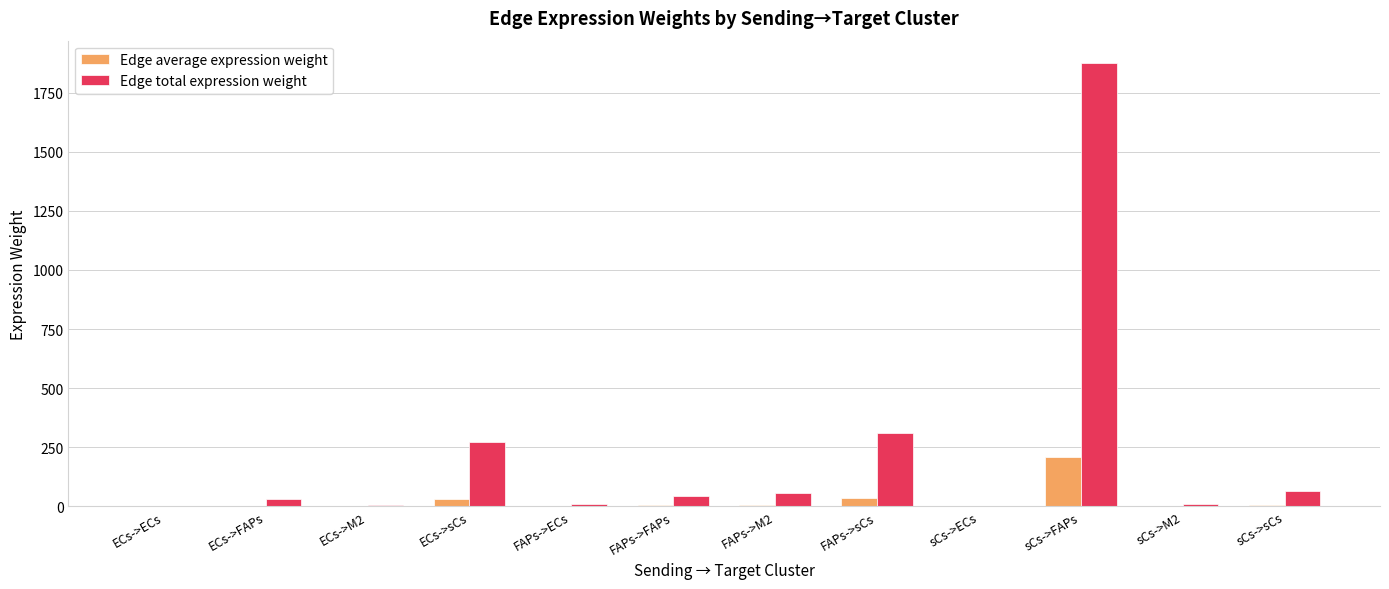

Between ECs->FAPs and ECs->sCs, which series saw the biggest shift?

Edge total expression weight